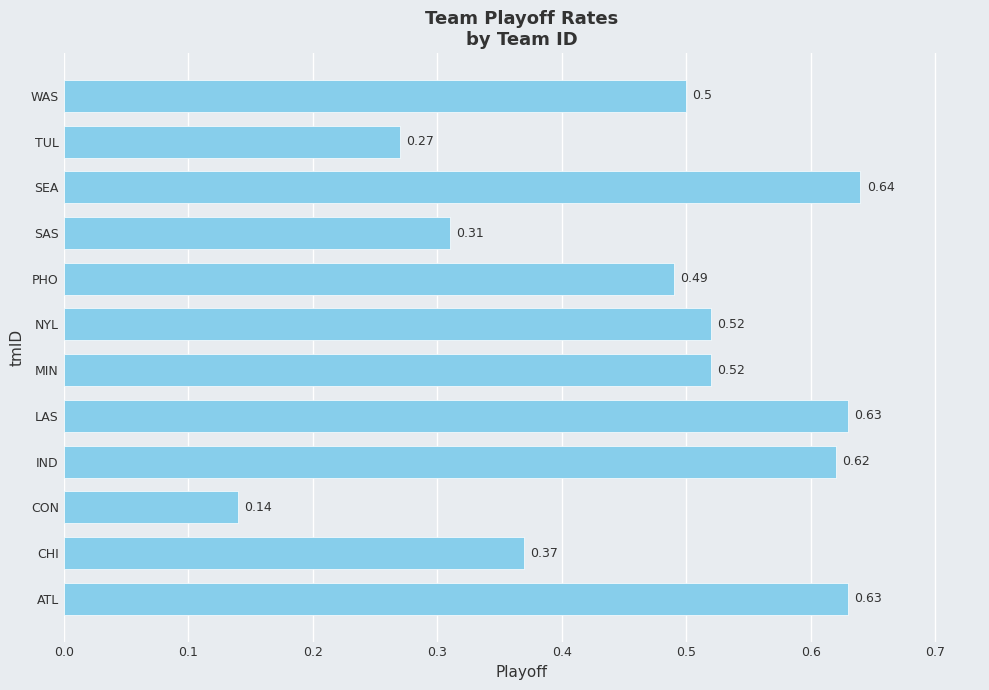

Which label corresponds to the largest value in the chart?

SEA